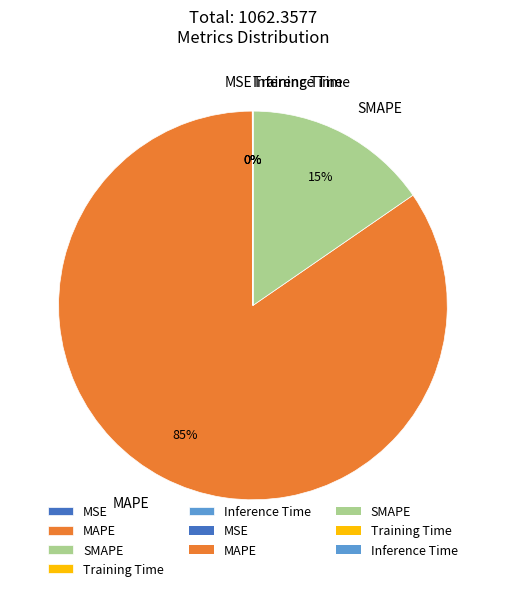

What percentage is the MAPE slice, to the nearest percent?

85%